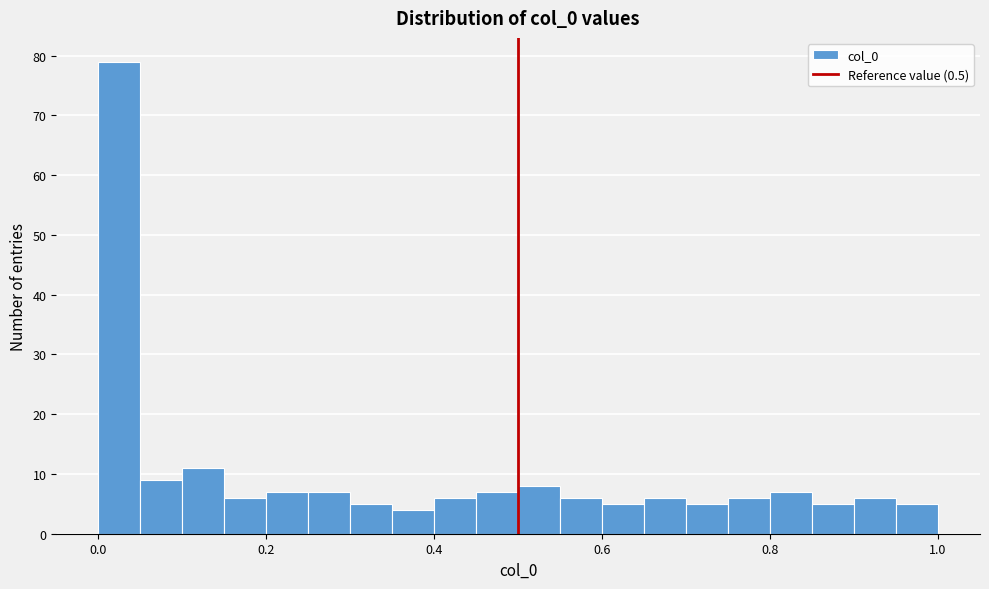

Around what value on the x-axis is the tallest bar? Give the approximate position of its centre, as read against the axis.

0.02